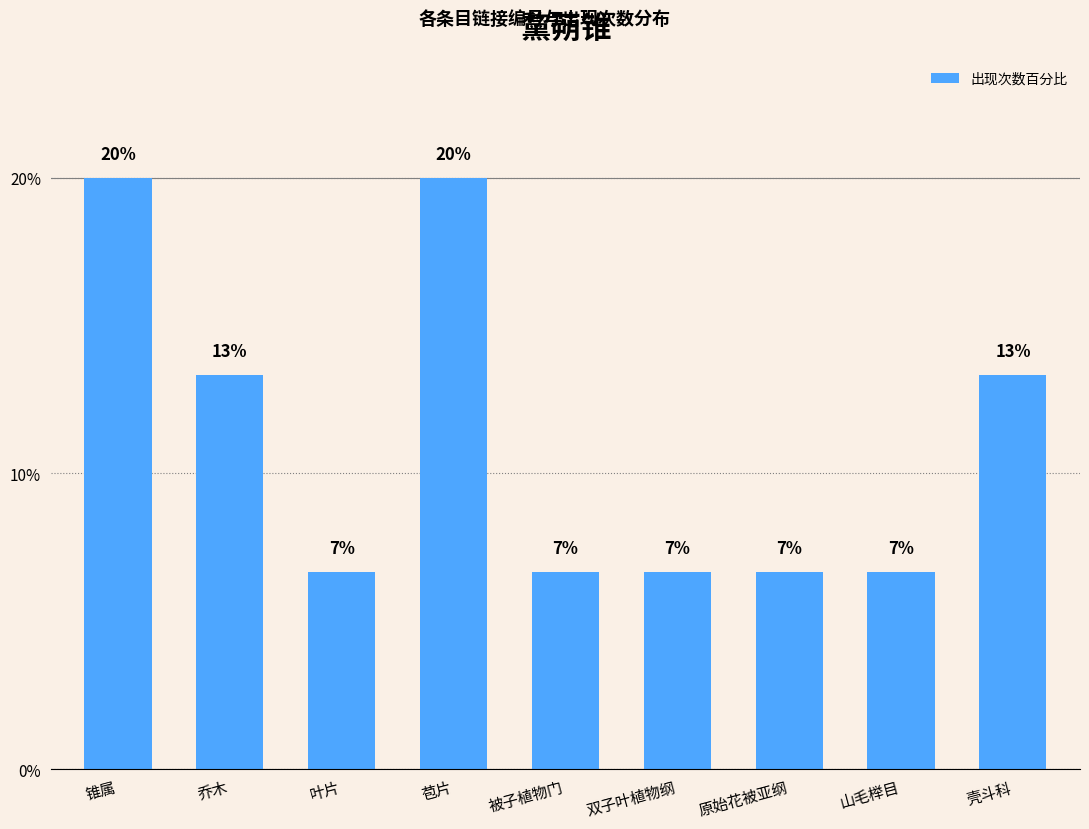

Rank the categories by value from lowest to highest.

叶片, 被子植物门, 双子叶植物纲, 原始花被亚纲, 山毛榉目, 乔木, 壳斗科, 锥属, 苞片